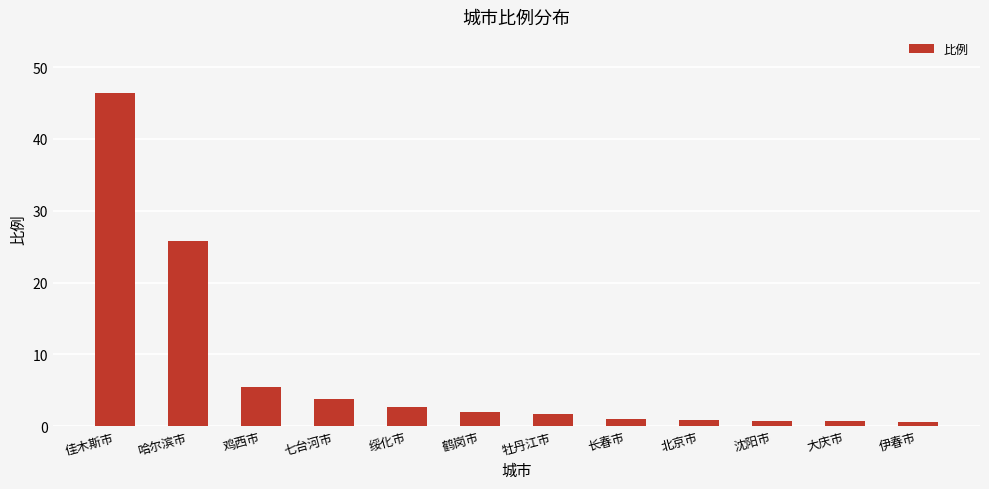

What is the ratio of the value at 伊春市 to the value at 鸡西市?

0.1